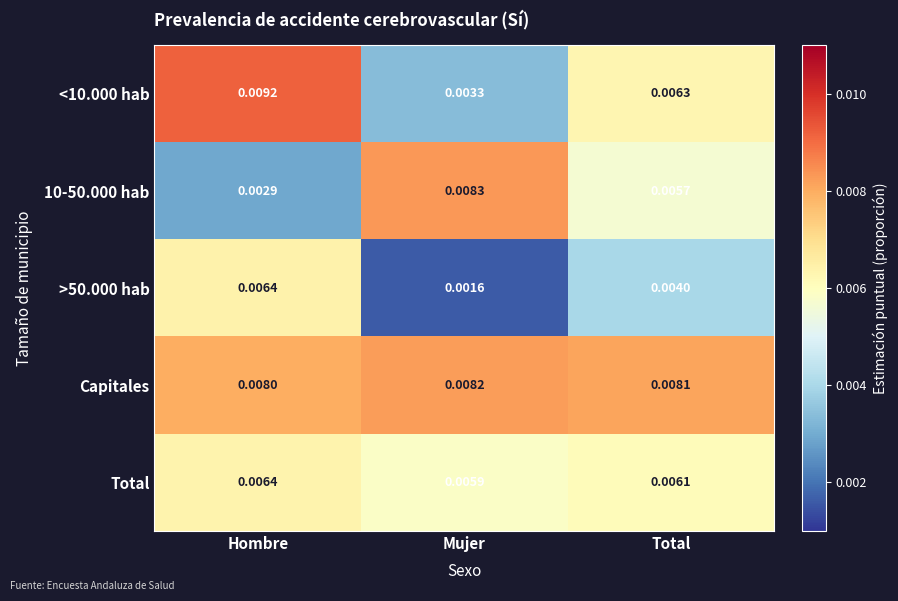

At which category is the sum across all series the highest?

Hombre